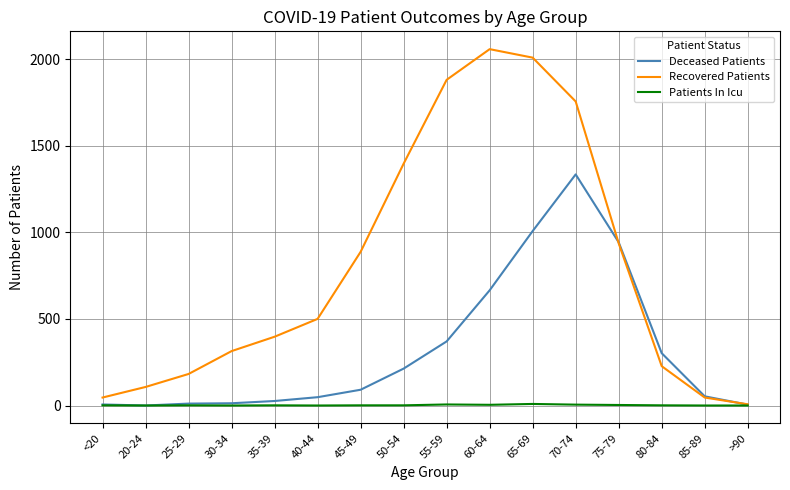

List the series in order of their peak value, lowest first.

Patients In Icu, Deceased Patients, Recovered Patients